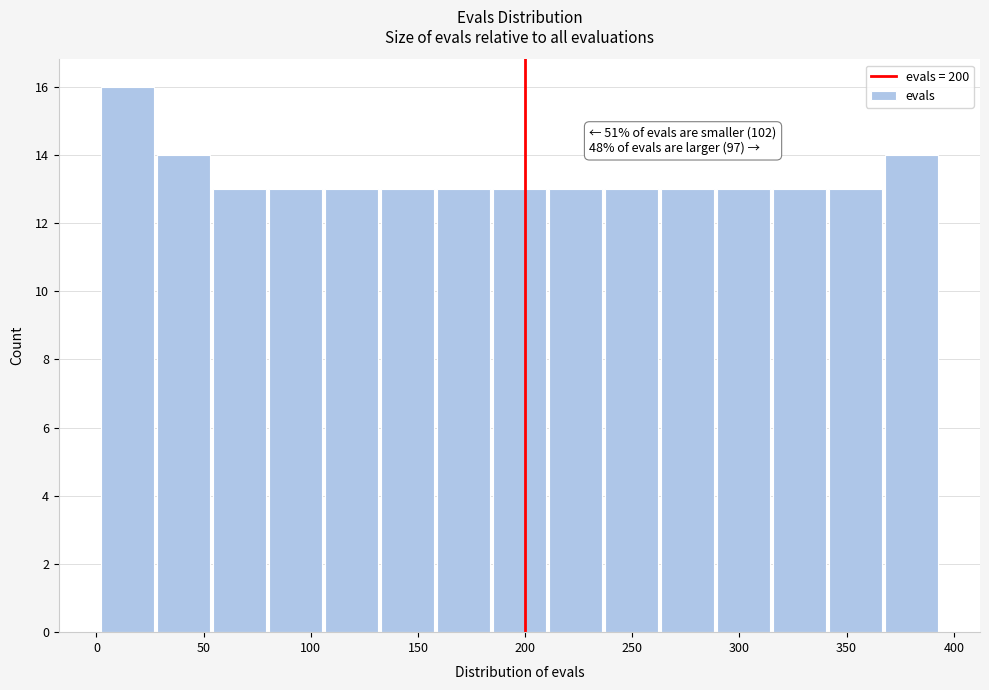

Which range on the x-axis has the tallest bar?

0 to 30